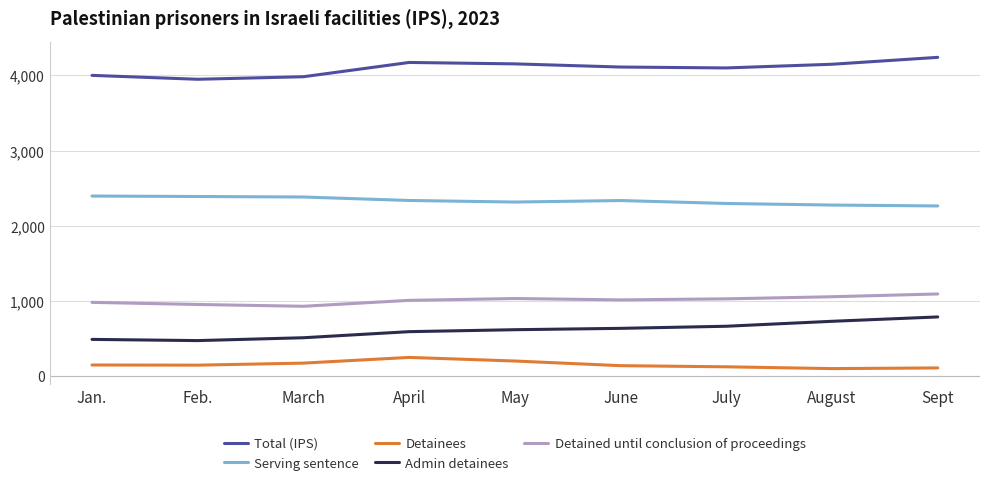

Is it true that Total (IPS) equals 5455 at Jan.?

False